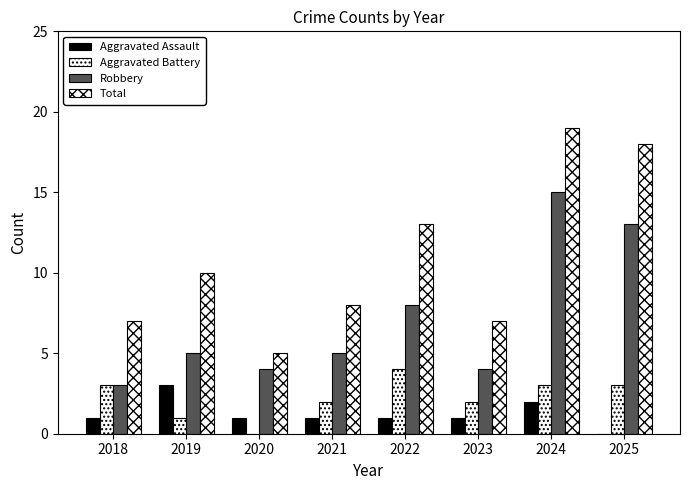

Reading left to right, list all the values displayed in this chart.

Aggravated Assault: 1	3	1	1	1	1	2	0
Aggravated Battery: 3	1	0	2	4	2	3	3
Robbery: 3	5	4	5	8	4	15	13
Total: 7	10	5	8	13	7	19	18